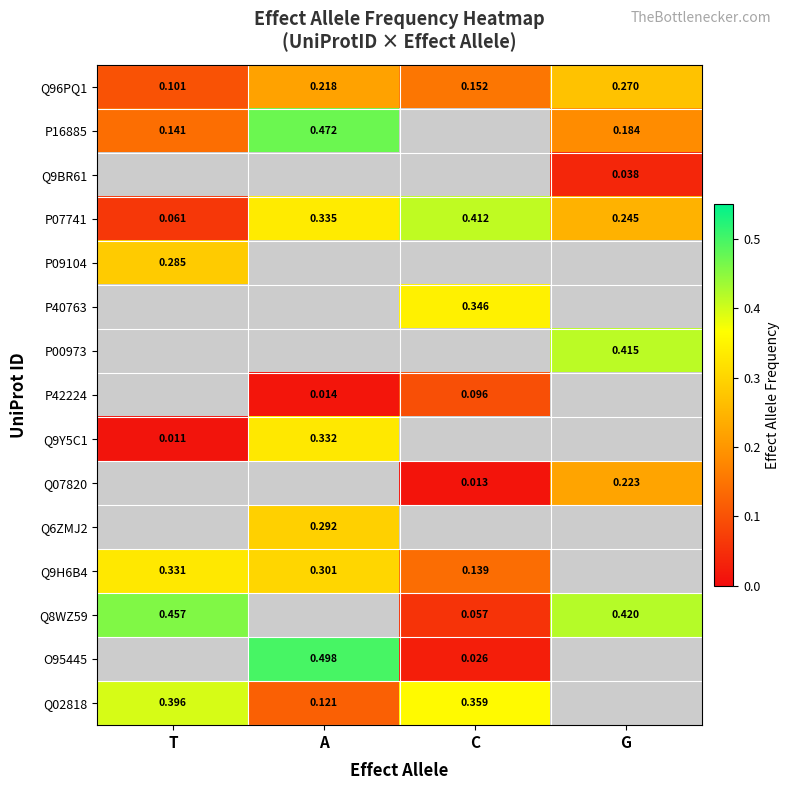

Is the value of P42224 at A greater than the value of Q9Y5C1 at A?

No